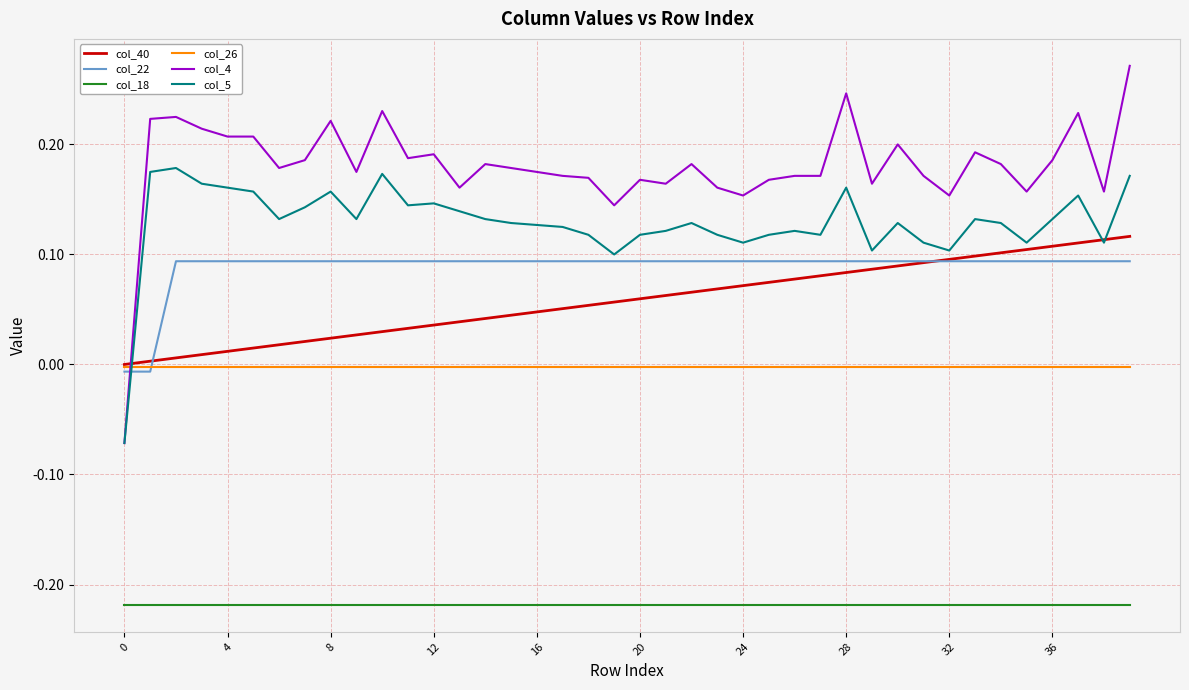

Which series has the largest total across all categories?

col_4